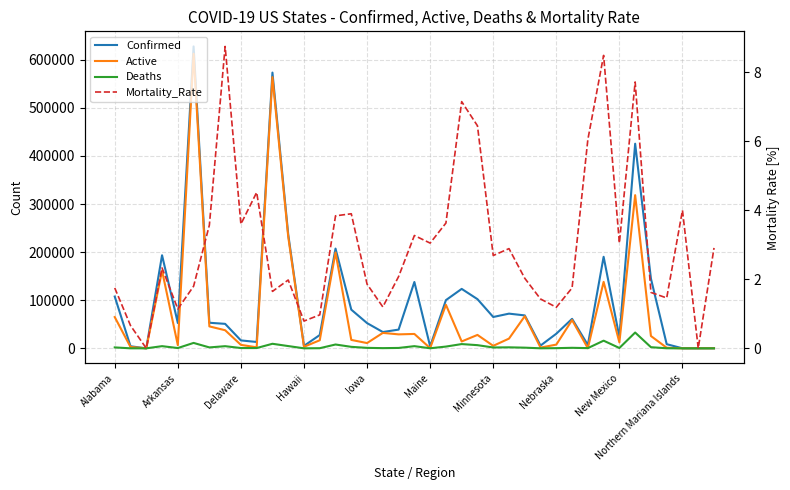

What is the average value of the Confirmed series?

101211.3